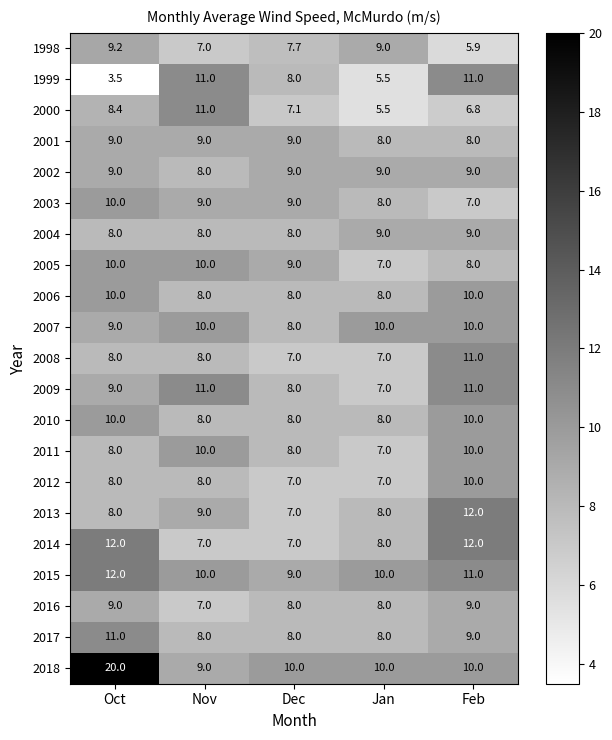

The value of 2005 at Dec is 9.0. True or false?

True